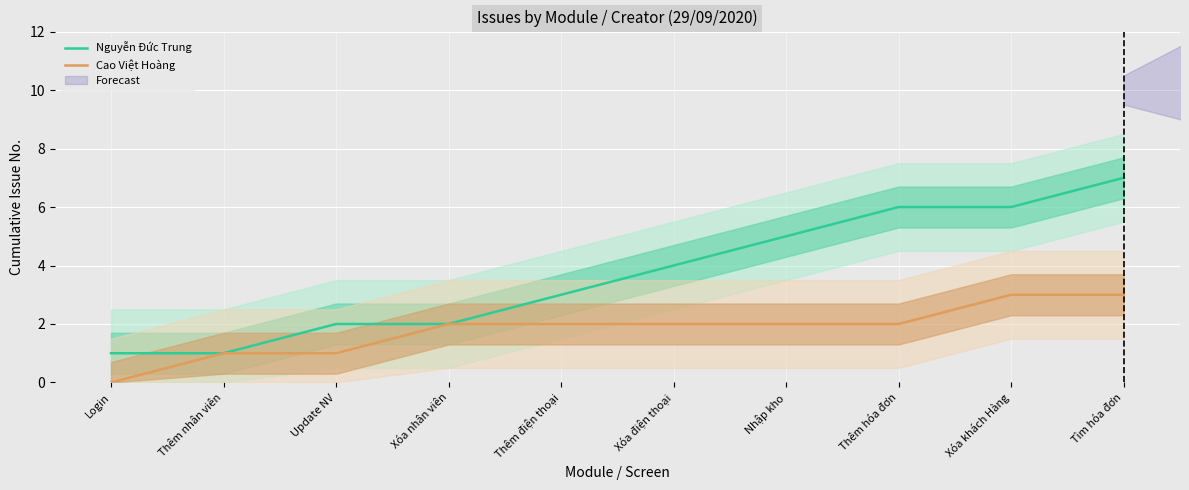

Is the value of Nguyễn Đức Trung at Tìm hóa đơn greater than the value of Cao Việt Hoàng at Xóa nhân viên?

Yes